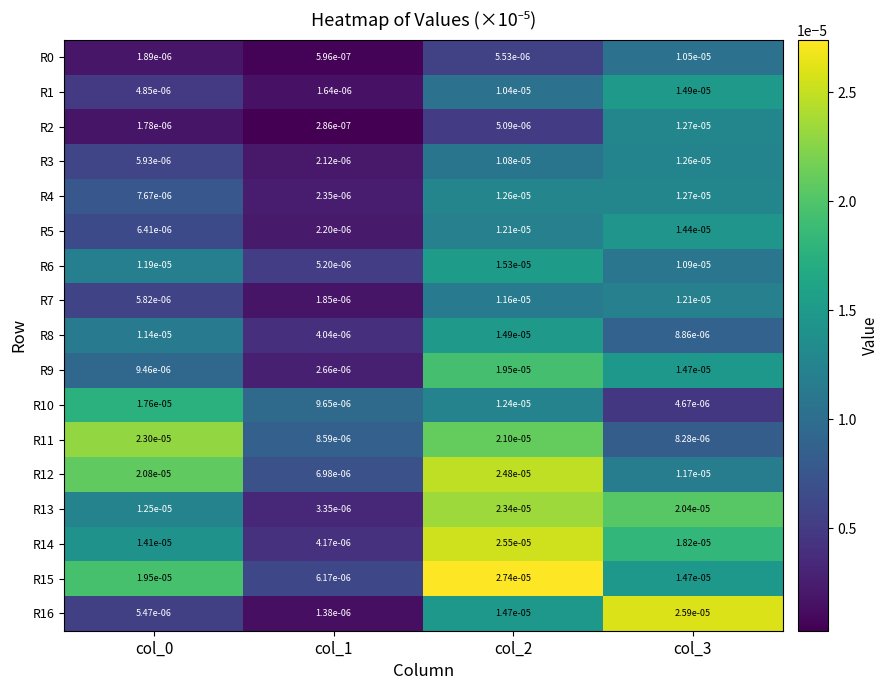

Is the value of R16 at col_3 greater than the value of R4 at col_2?

Yes